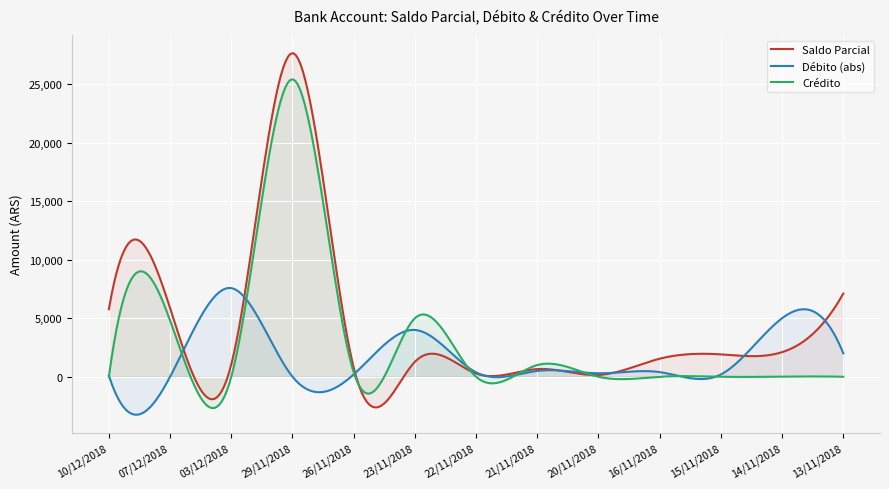

Rank the categories by Crédito value from highest to lowest.

29/11/2018, 23/11/2018, 07/12/2018, 21/11/2018, 26/11/2018, 14/11/2018, 16/11/2018, 10/12/2018, 03/12/2018, 22/11/2018, 20/11/2018, 15/11/2018, 13/11/2018